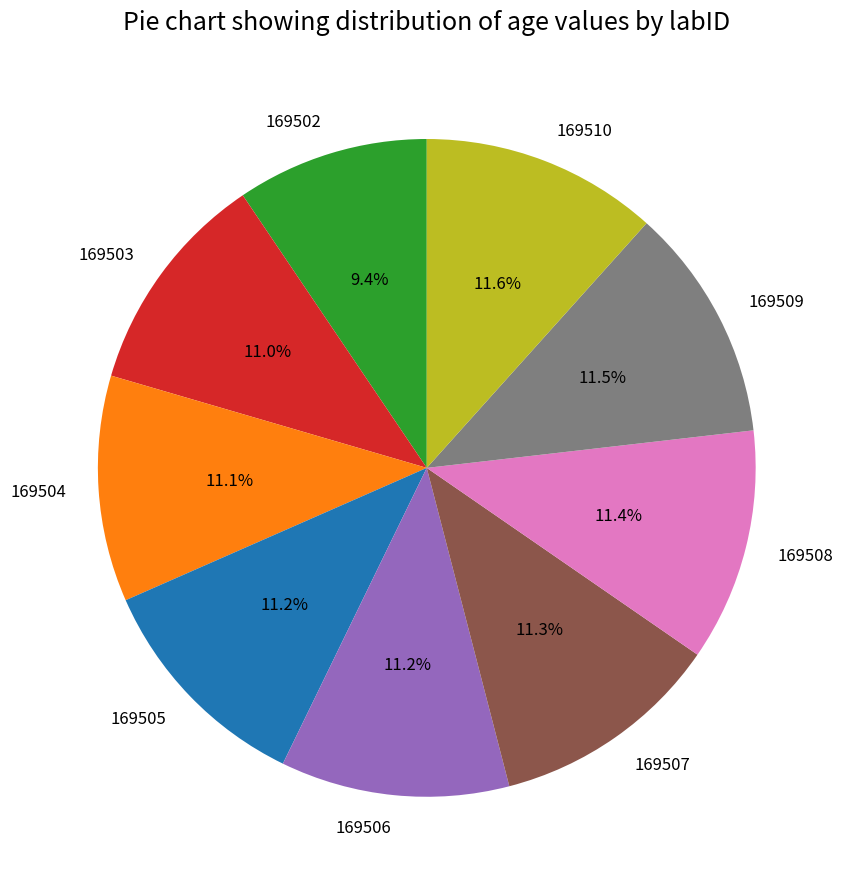

What is the ratio of the value at 169507 to the value at 169506?

1.0